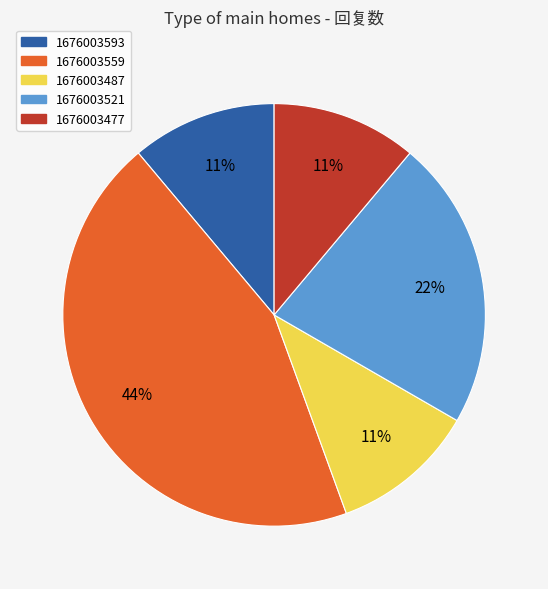

To the nearest percent, what is the difference between the largest and smallest slice percentages?

33%